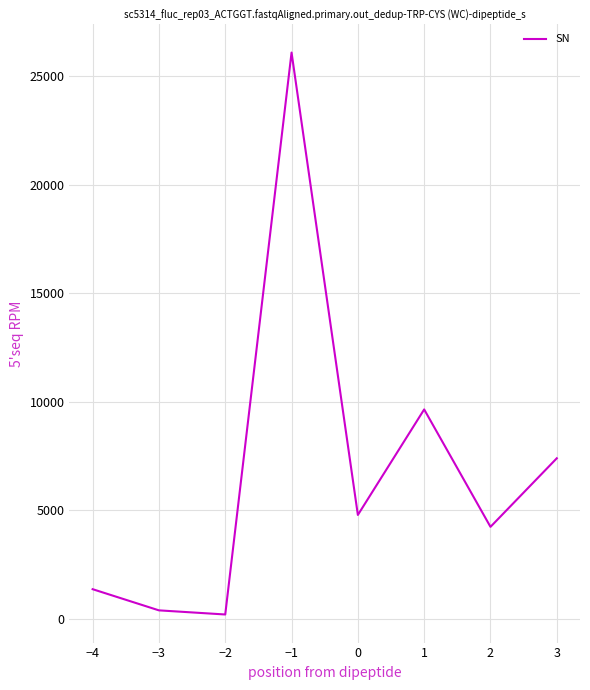

What is the change in value from −1 to 1?

-16431